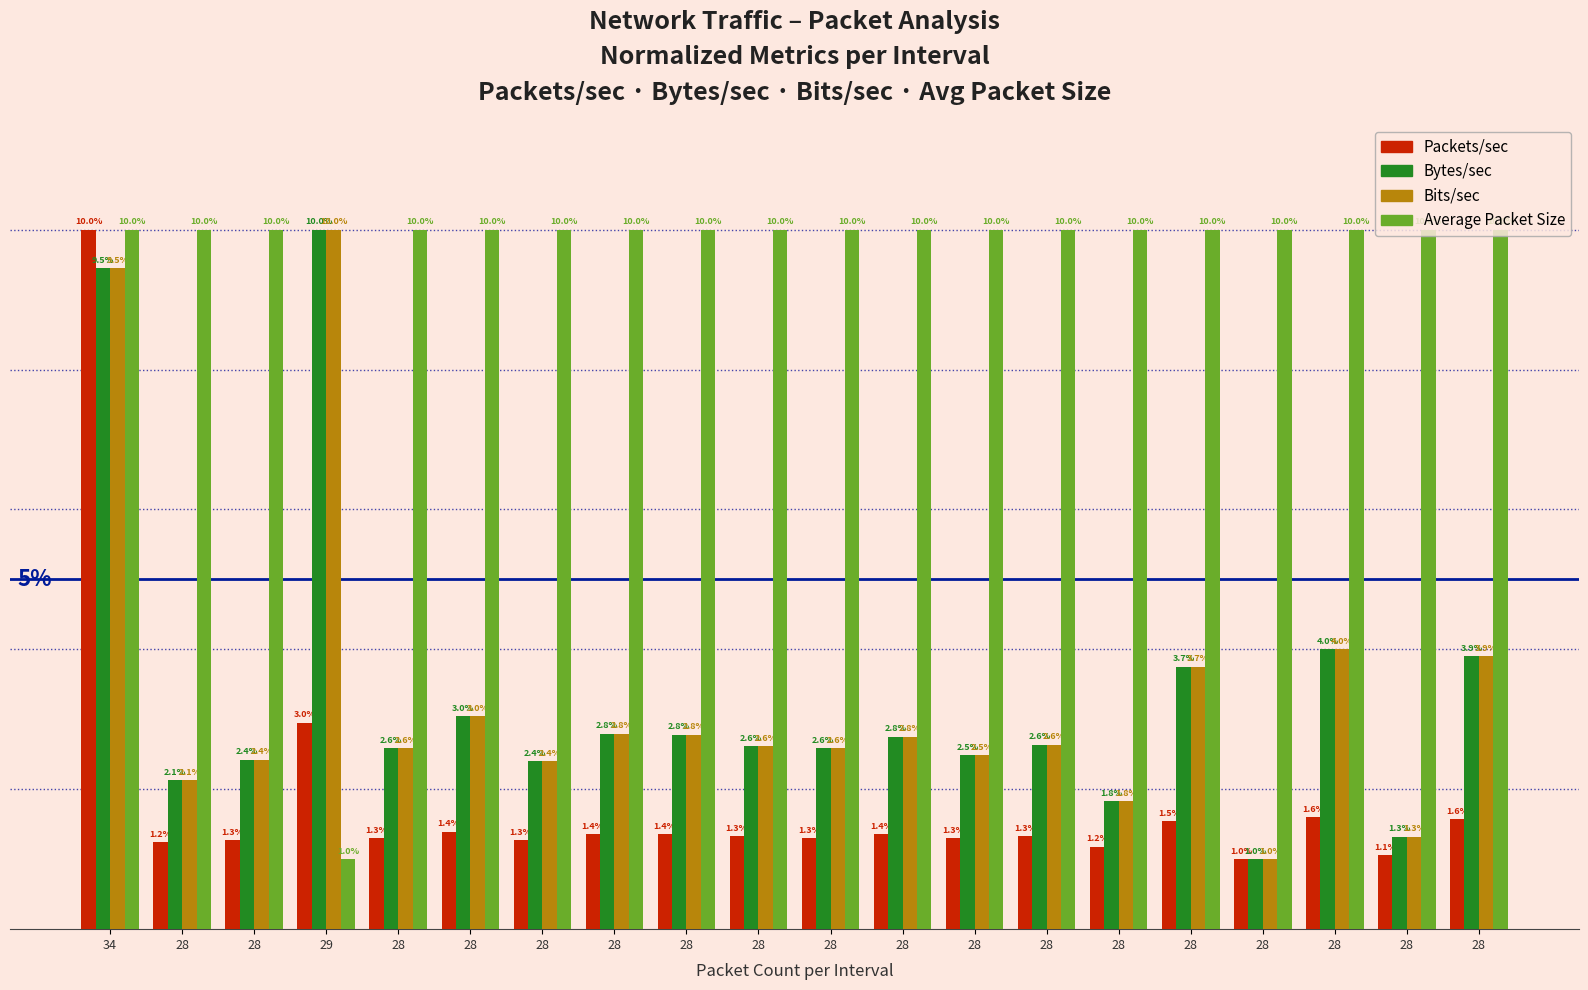

What are all the series names shown in the legend?

Packets/sec, Bytes/sec, Bits/sec, Average Packet Size